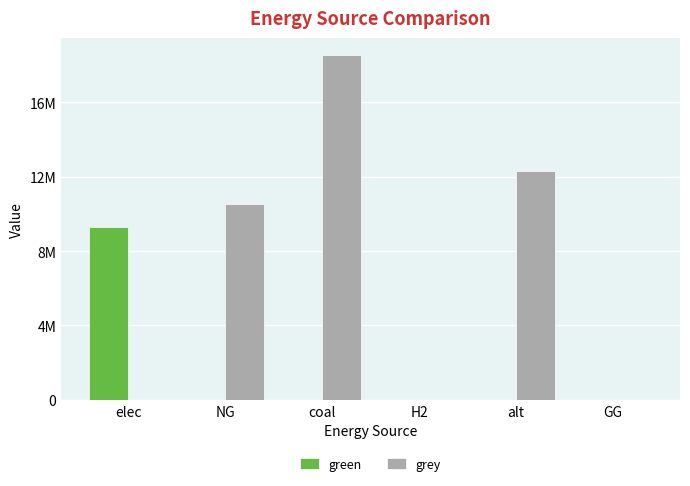

List the series in order of their peak value, lowest first.

green, grey